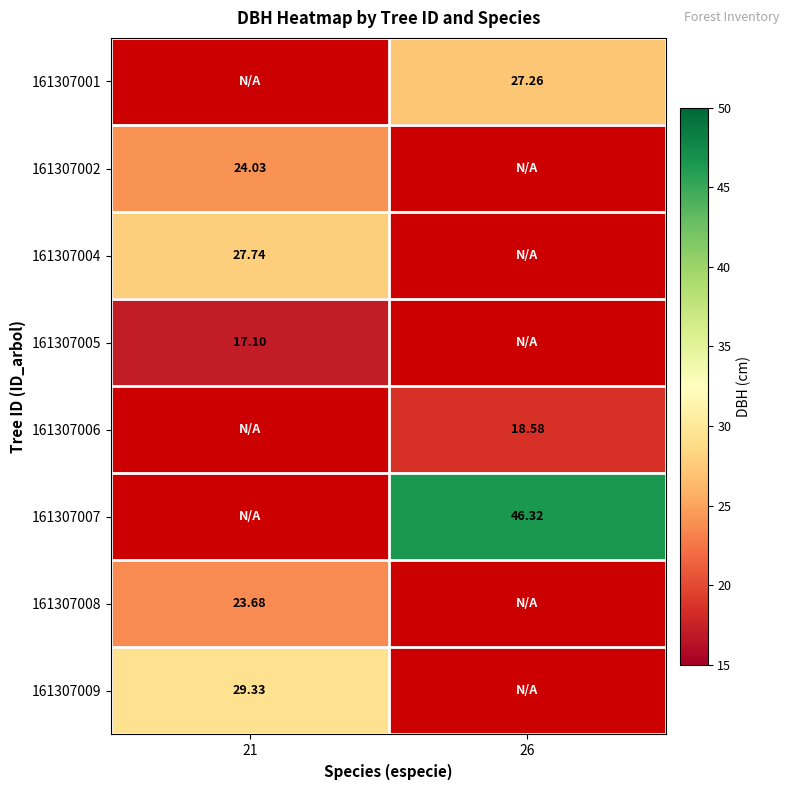

Which category has the highest value in the 161307002 series?

21